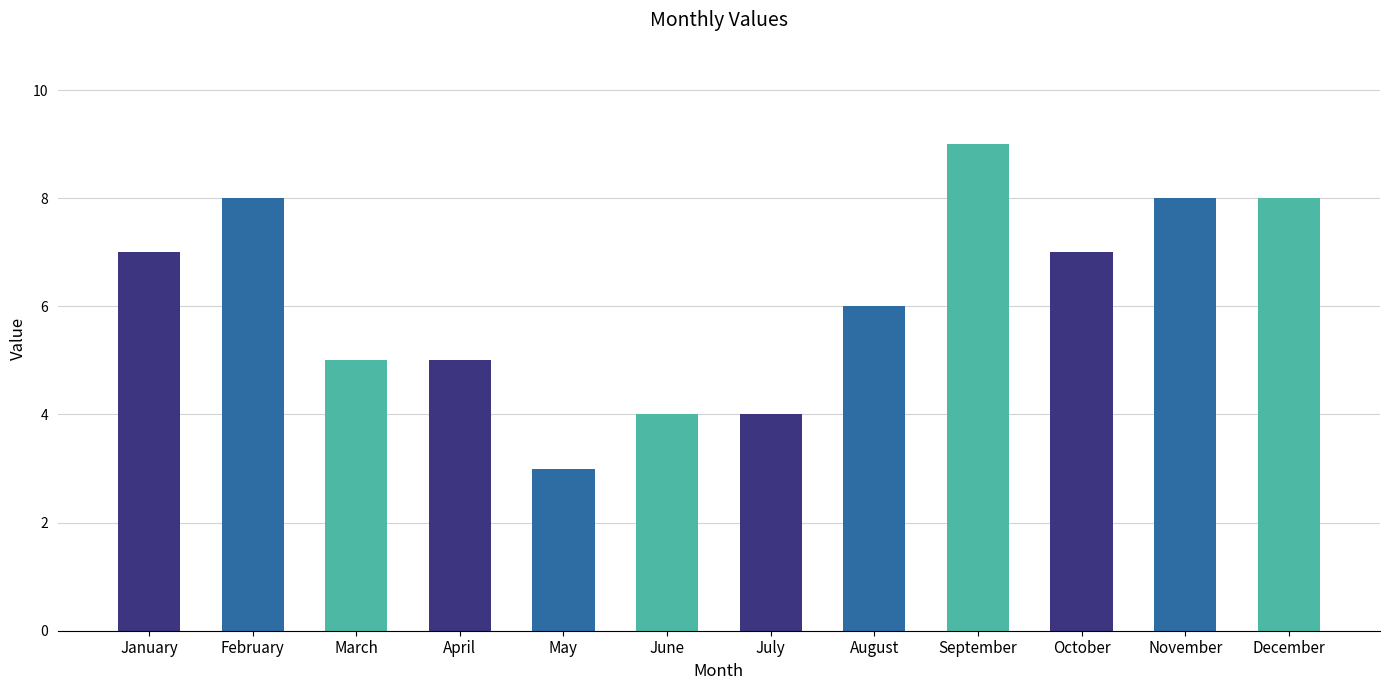

Read the value at September.

9